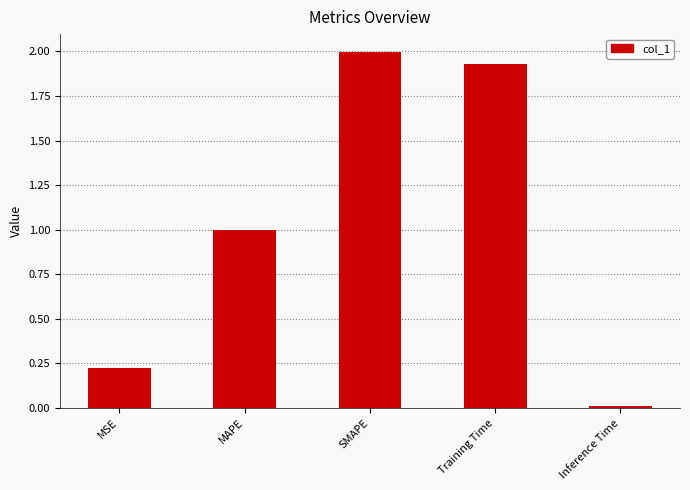

True or false: the data shows 0.1 at MSE.

False